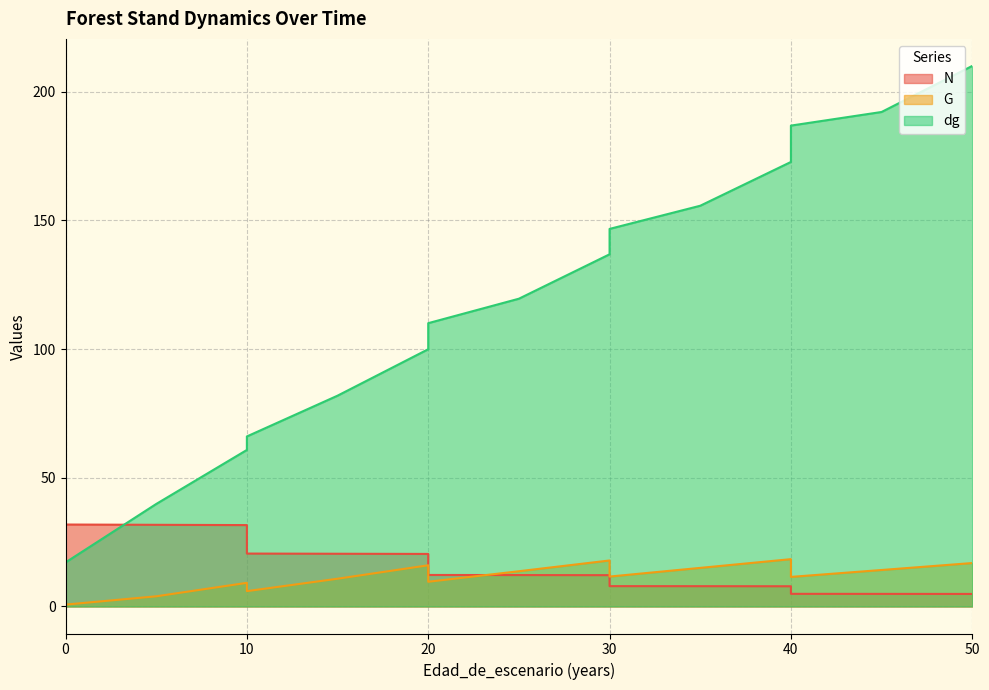

How many series are shown in this chart?

3